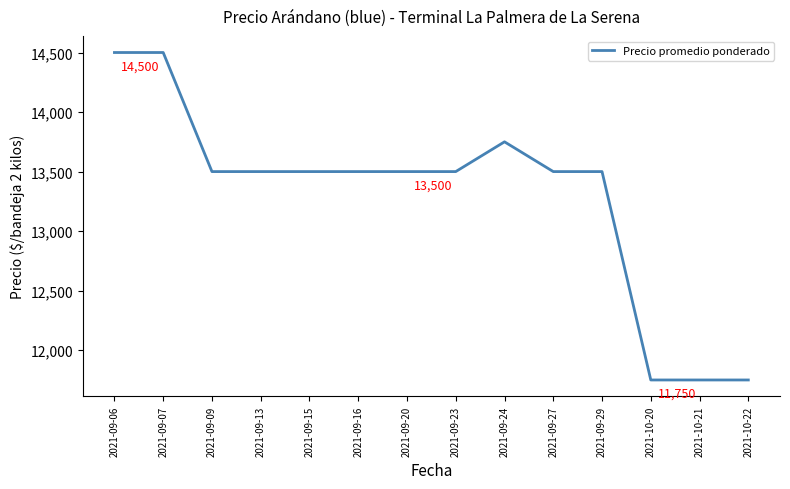

What is the average value?

13286